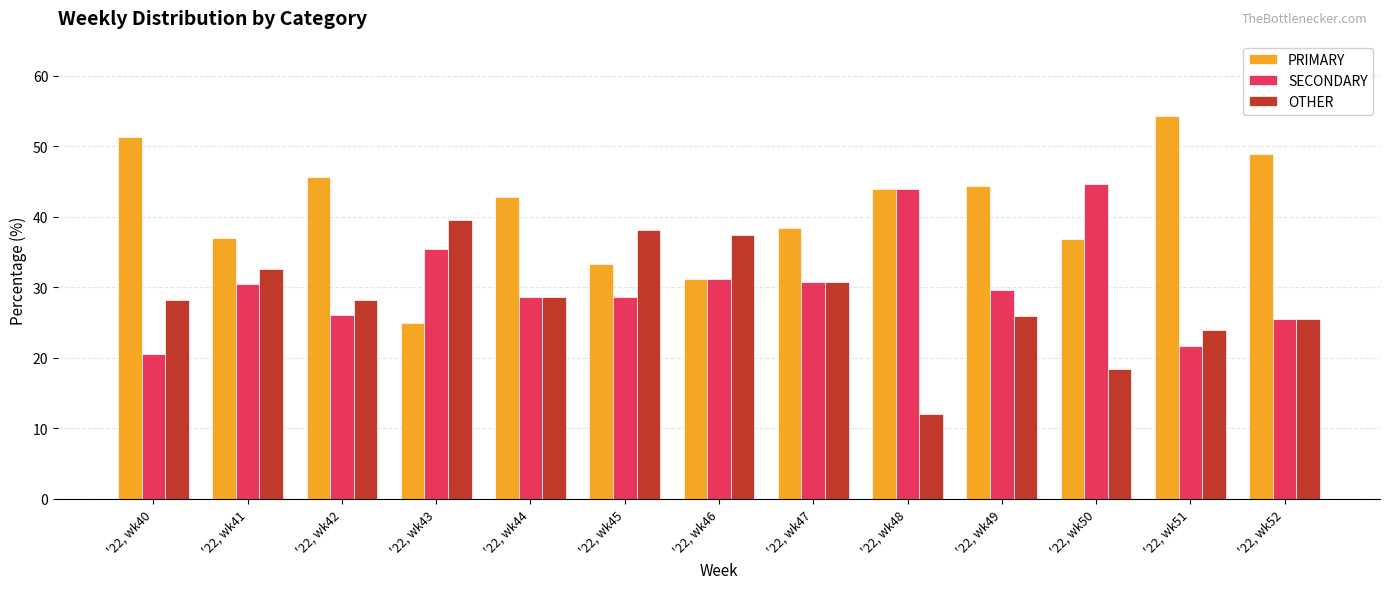

What is the value of the PRIMARY bar at the 9th from the left?

44.0